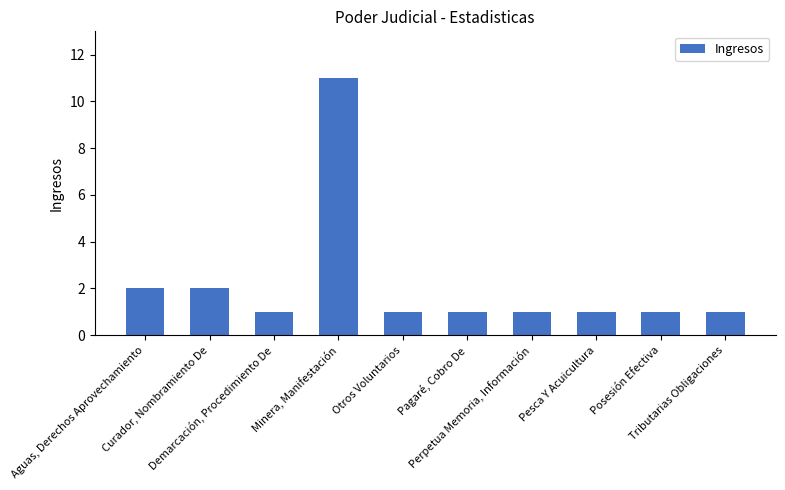

How many distinct data groups are displayed?

1